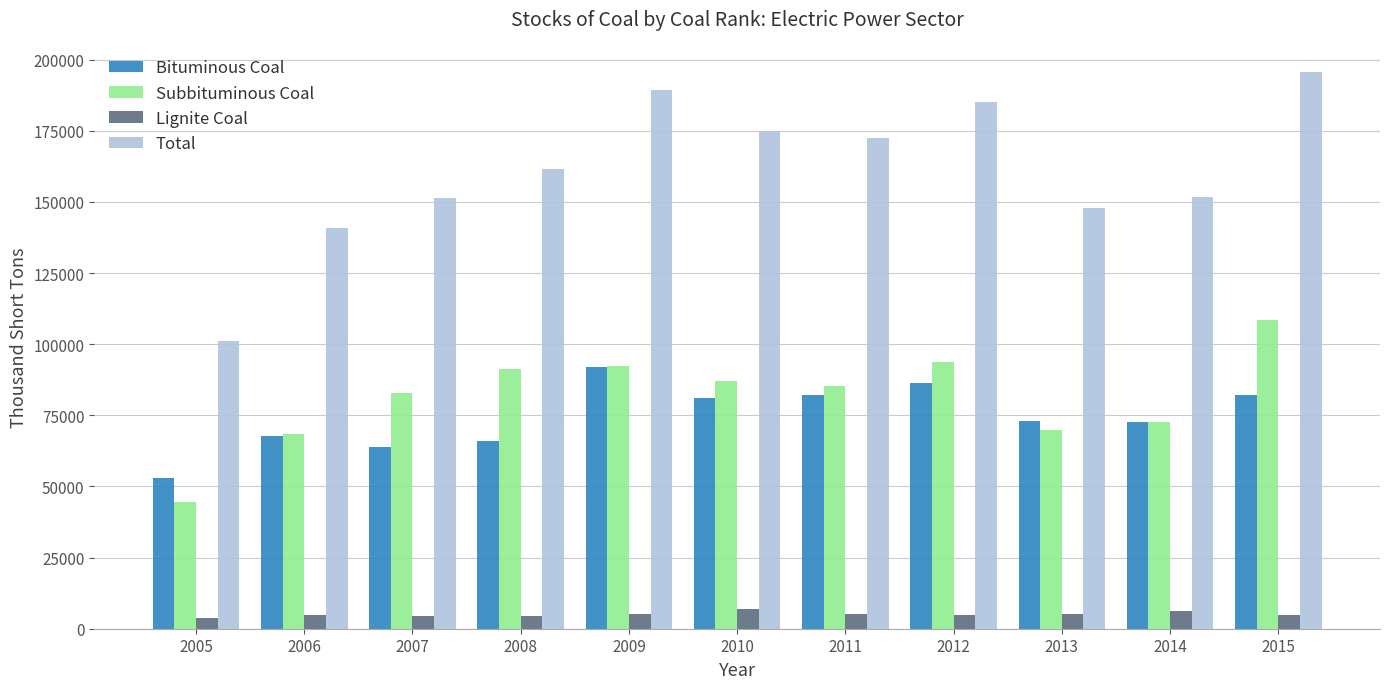

What is the sum of all Subbituminous Coal values?

895924